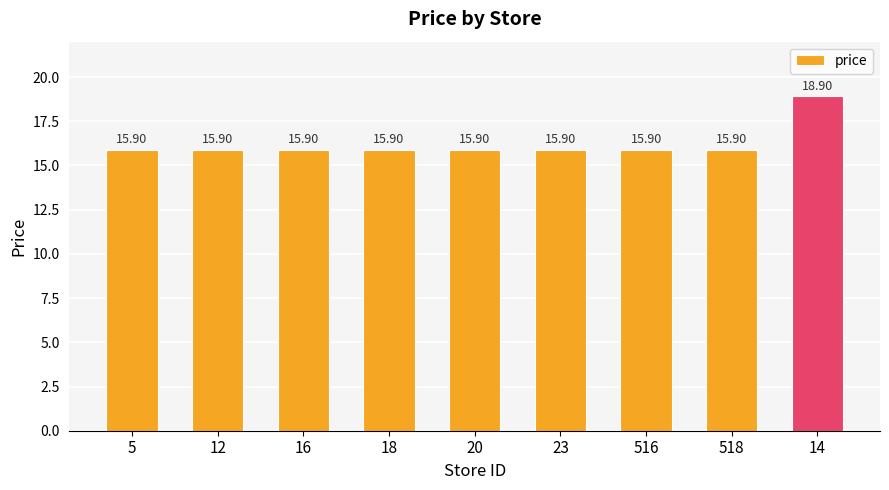

What is the label of the 4th bar from the left?

18